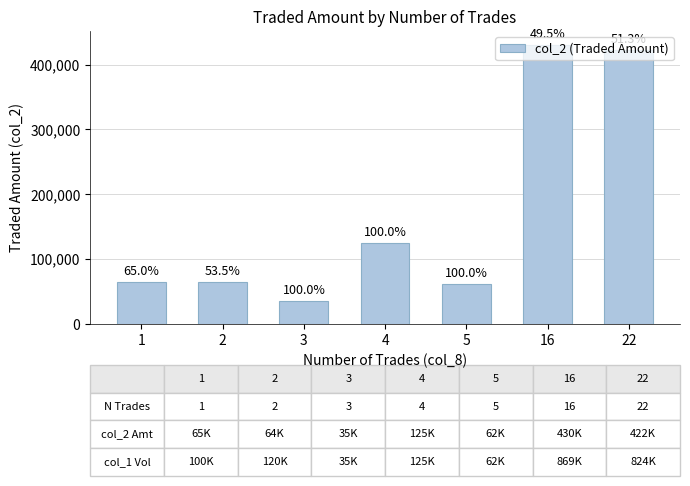

Reading left to right, what are all the values shown in this chart?

65000	64200	35000	125000	62000	430010	422320